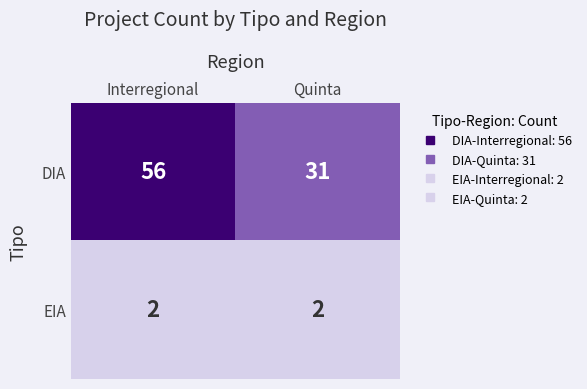

The value of EIA at Interregional is 1. True or false?

False